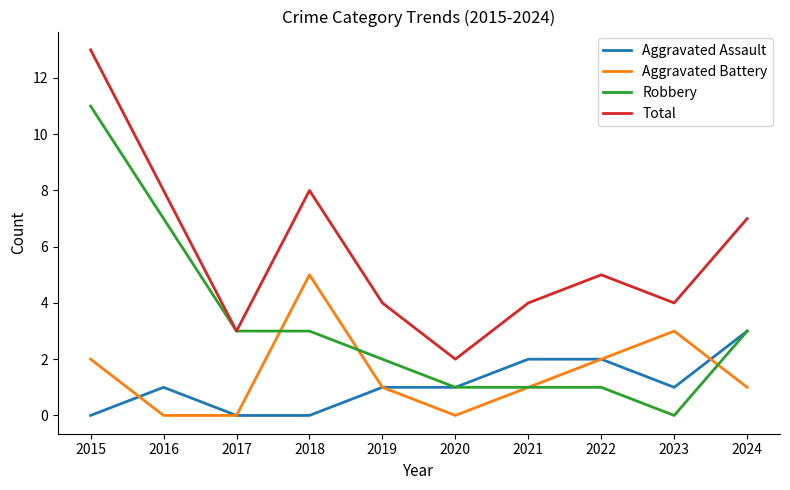

True or false: Total and Aggravated Battery cross at least once.

False